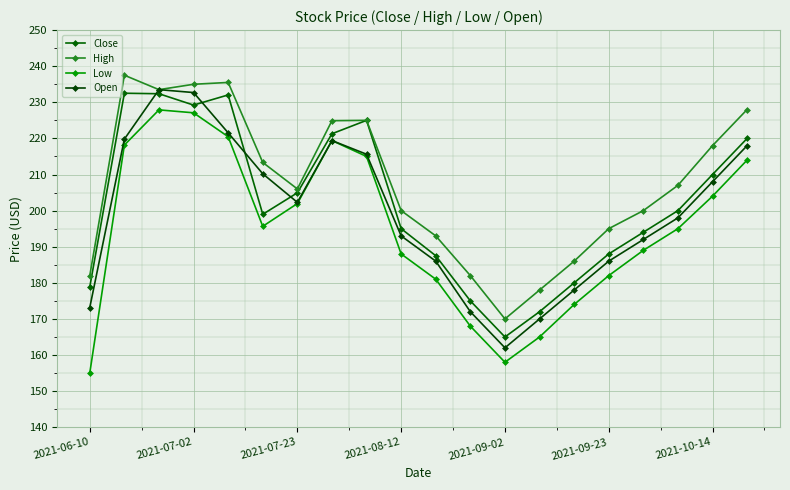

Rank the series by their maximum value, from highest to lowest.

High, Open, Close, Low